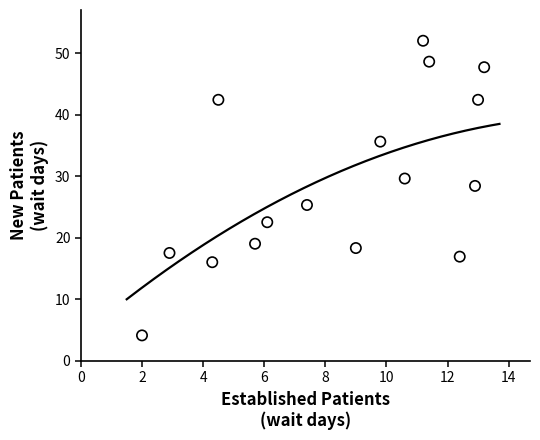

What is the range of Y values (max minus min)?

47.9